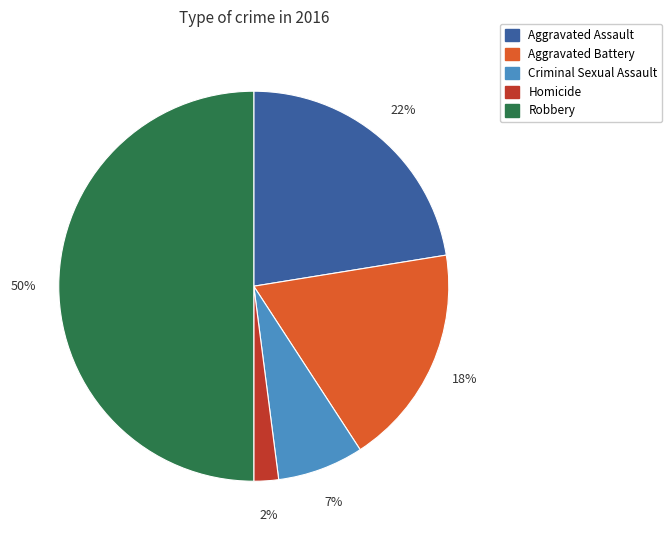

How many slices are in this pie chart?

5